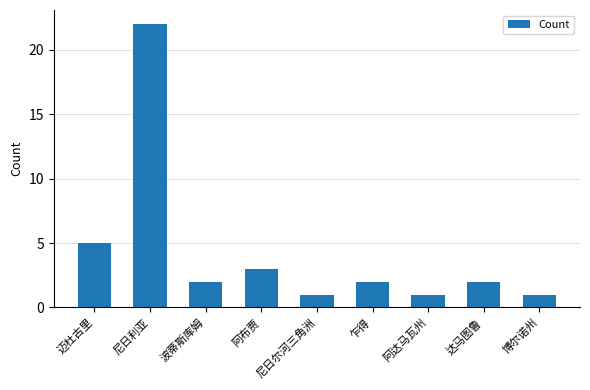

What is the value of the 6th bar from the left?

2